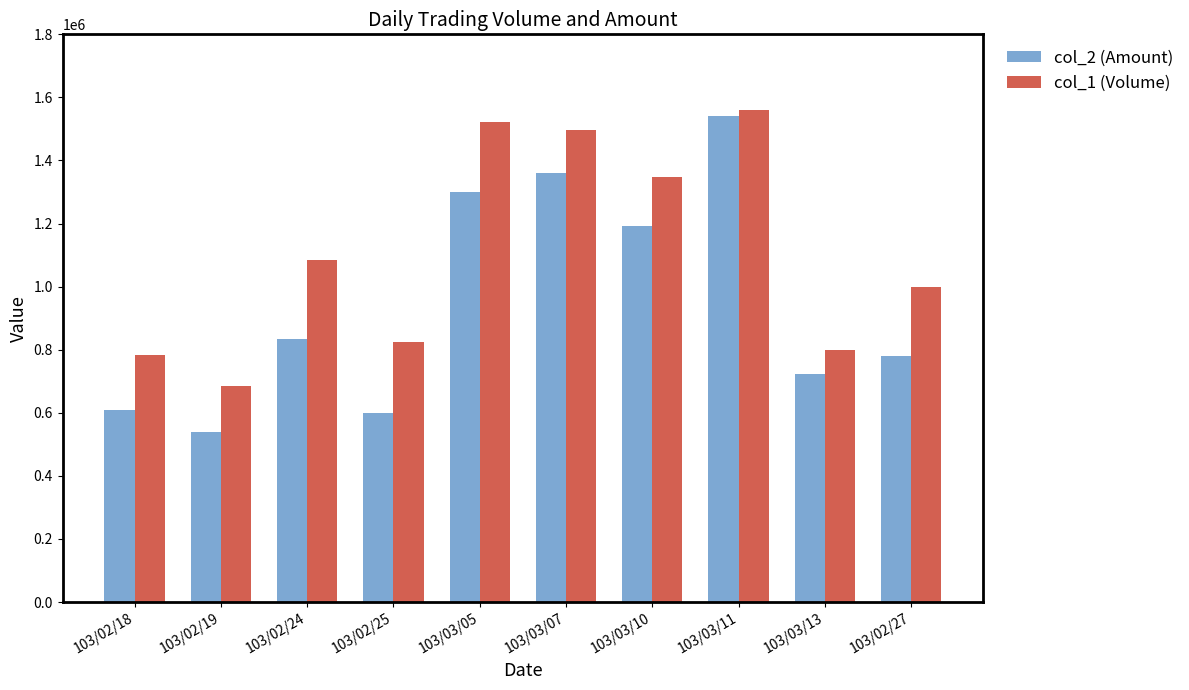

What is the difference between the maximum and minimum values in the col_1 (Volume) series?

875000